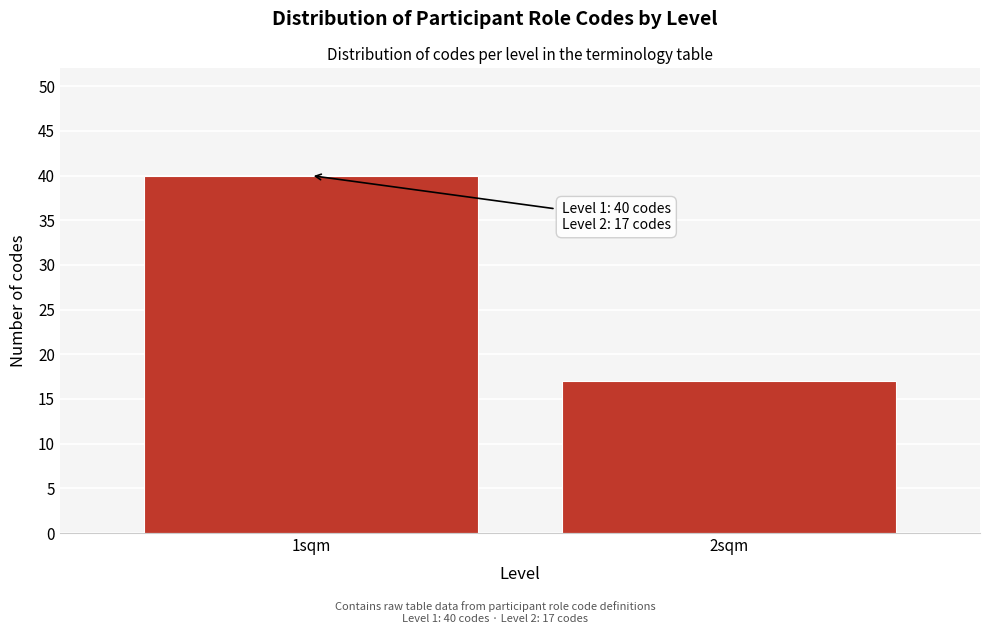

Reading right to left, what are all the values shown in this chart?

17	40